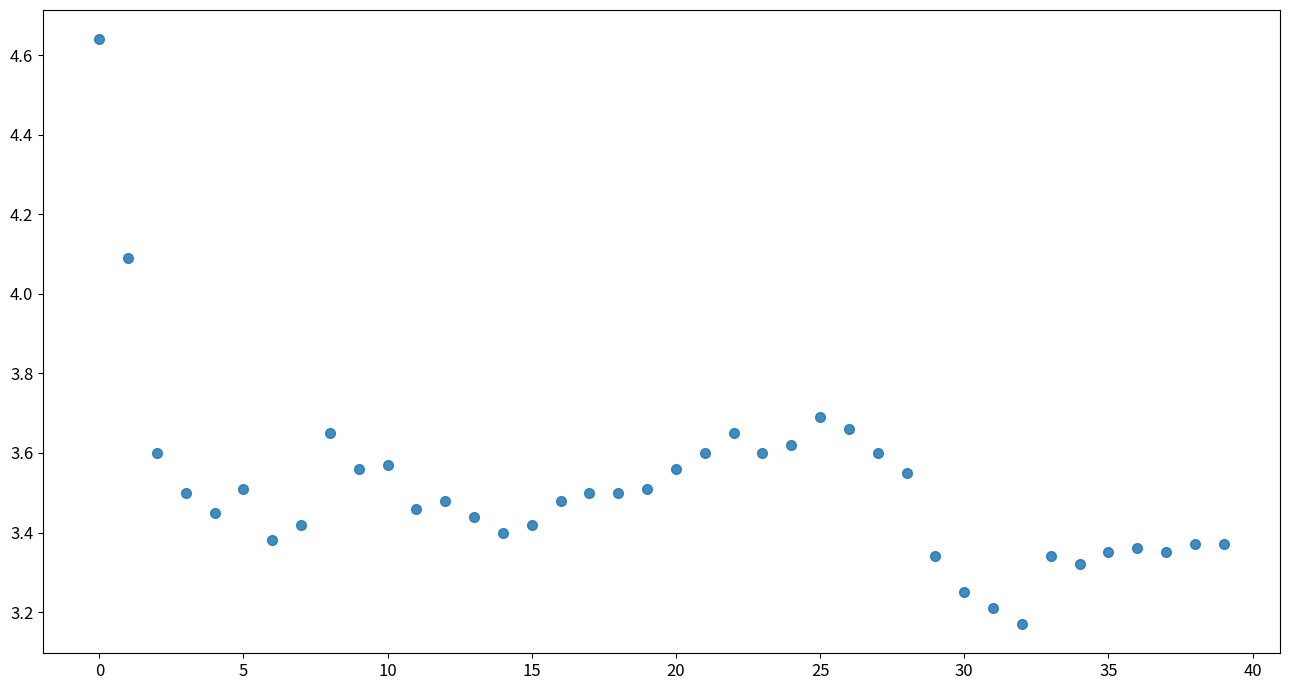

What is the range of Y values (max minus min)?

1.5